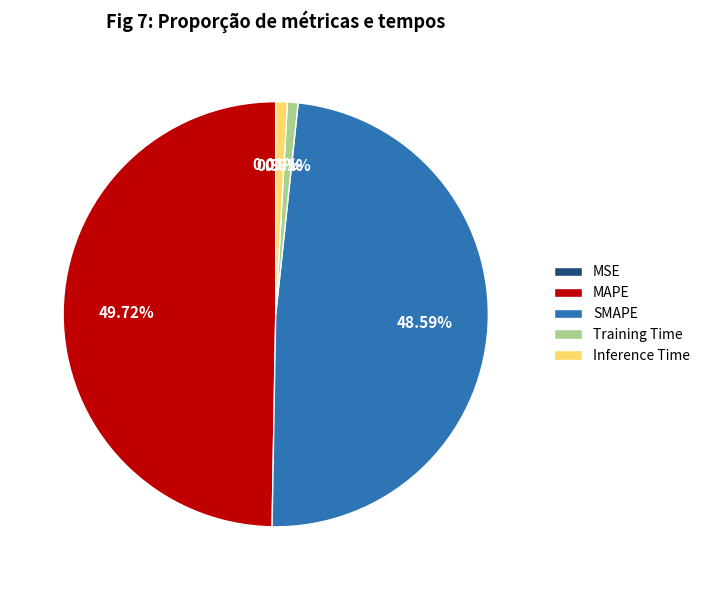

Is Training Time the majority of the pie?

No